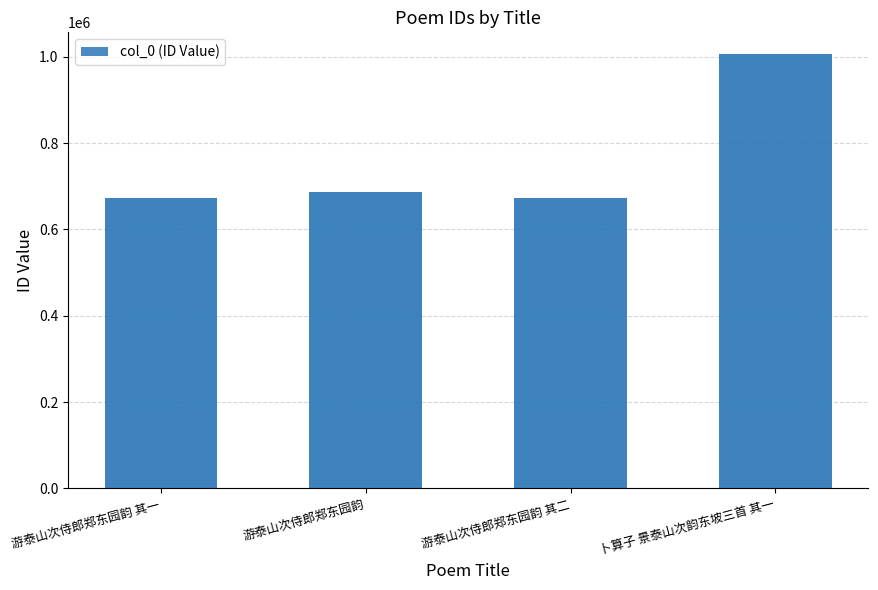

What is the difference between the maximum and minimum values?

333738